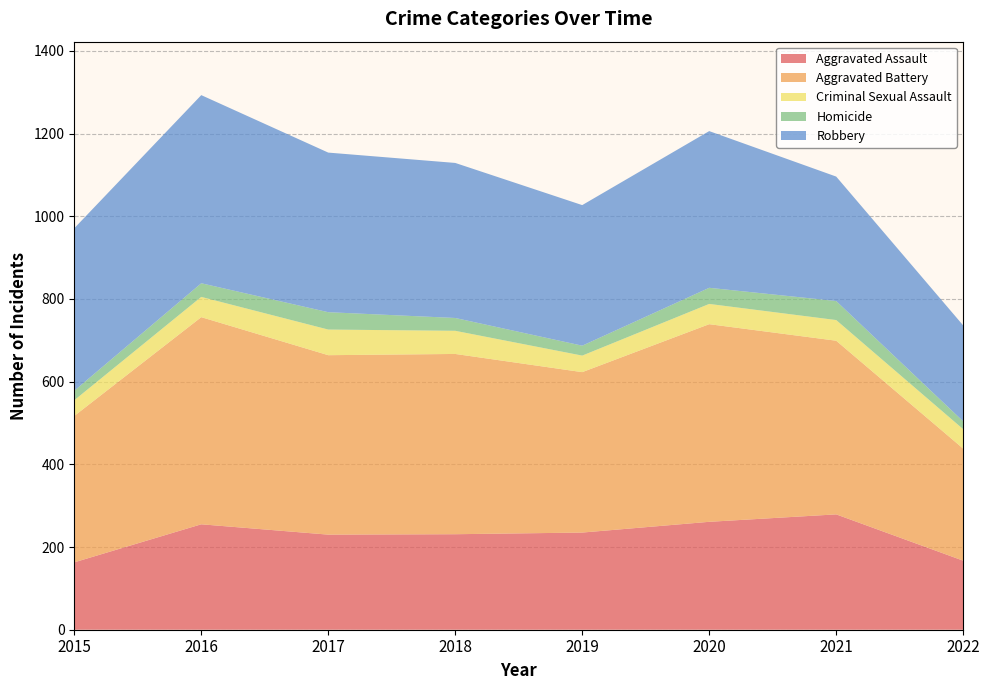

Reading left to right, list all the values displayed in this chart.

Aggravated Assault: 163	255	230	231	235	261	279	167
Aggravated Battery: 354	501	434	436	388	478	420	271
Criminal Sexual Assault: 38	49	62	56	40	49	50	47
Homicide: 23	33	42	31	24	39	46	19
Robbery: 393	455	386	375	340	379	301	232